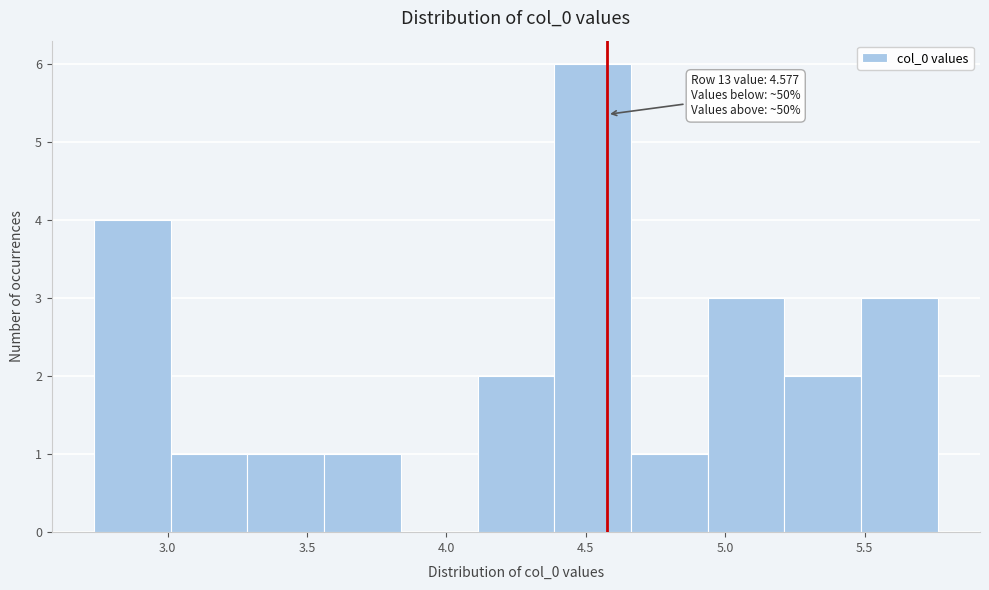

Which range on the x-axis has the tallest bar?

4.40 to 4.65